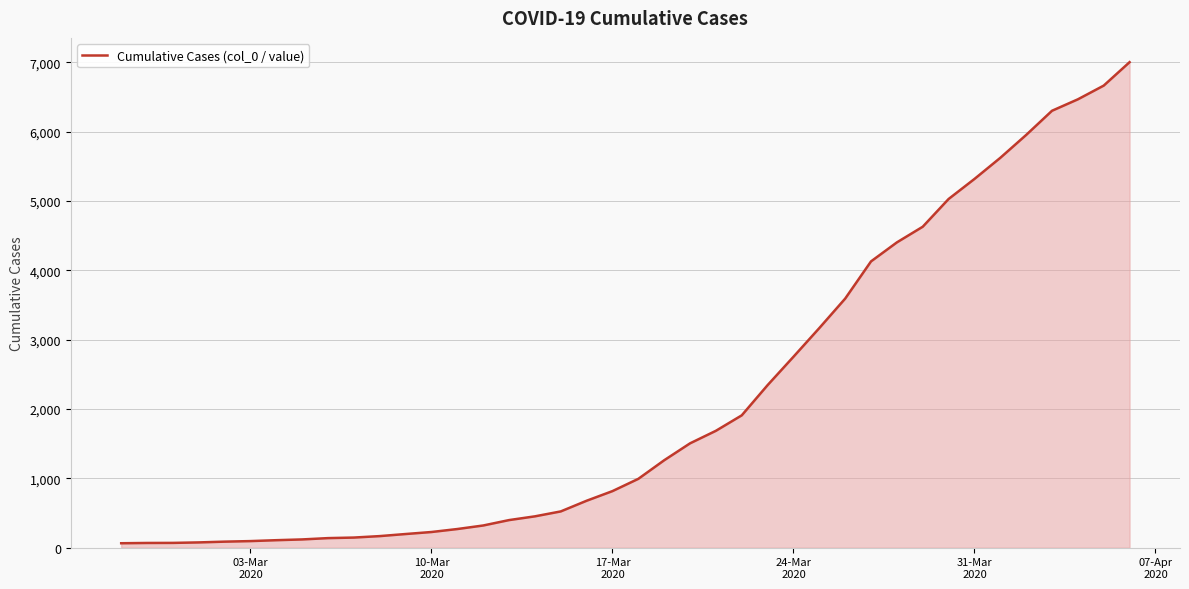

What is the maximum value shown in the chart?

7004